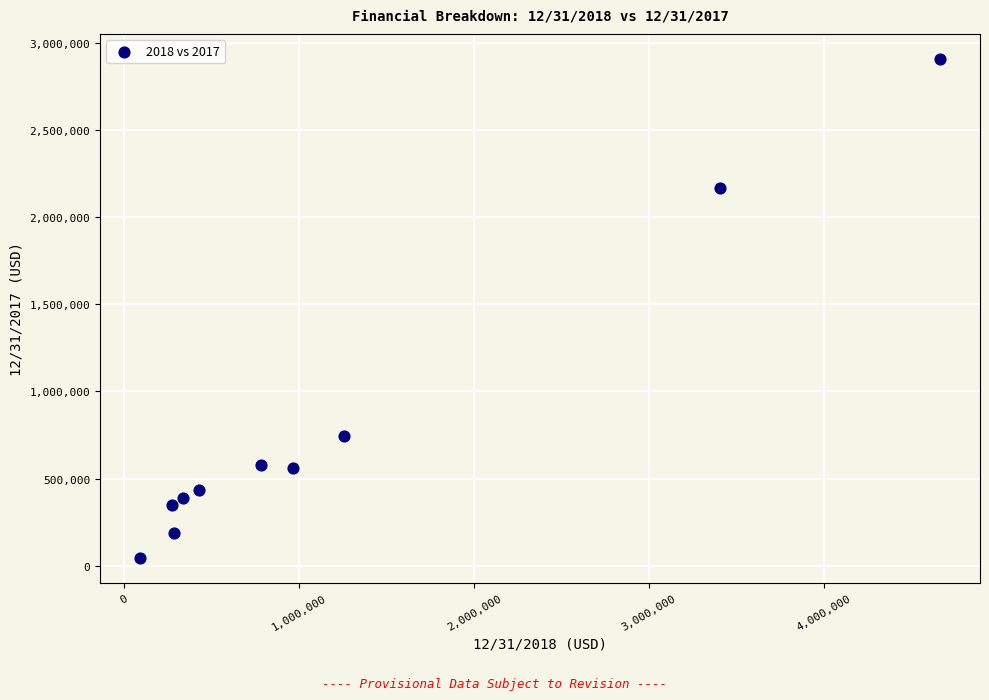

What is the range of X values (max minus min)?

4569079